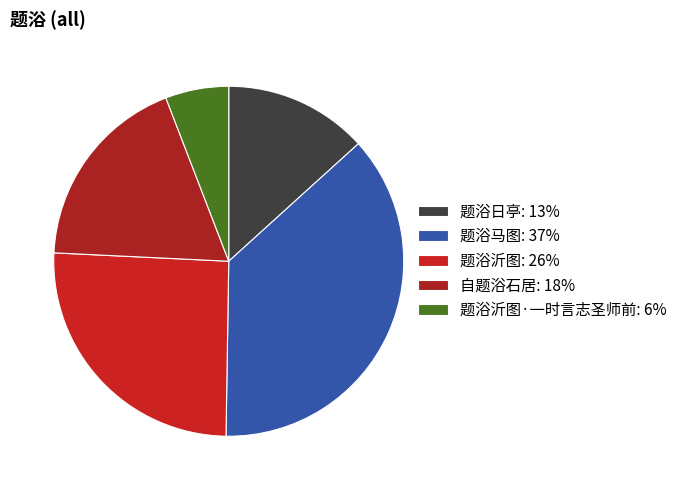

Rank the categories by value from lowest to highest.

题浴沂图·一时言志圣师前, 题浴日亭, 自题浴石居, 题浴沂图, 题浴马图